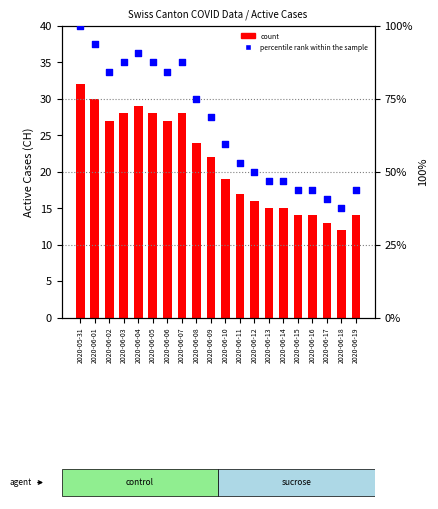

What is the total value across all series at 2020-06-03?

115.5